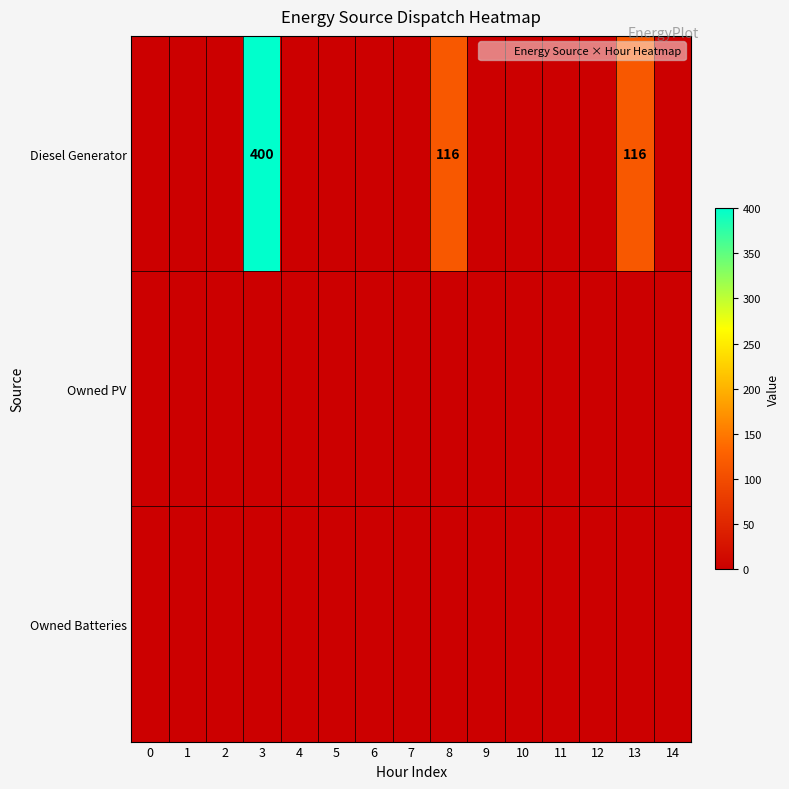

Is it true that Diesel Generator equals 605 at 3?

False